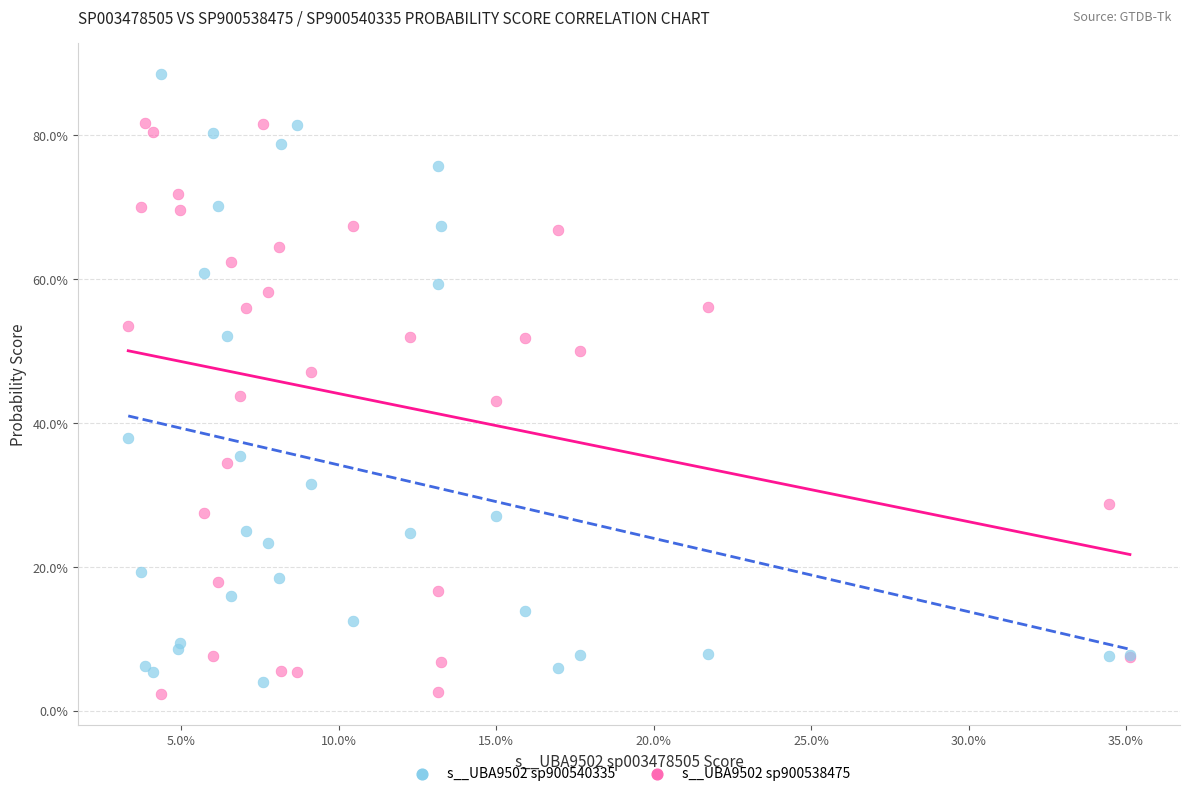

What are all the series names shown in the legend?

s__UBA9502 sp900540335, s__UBA9502 sp900538475